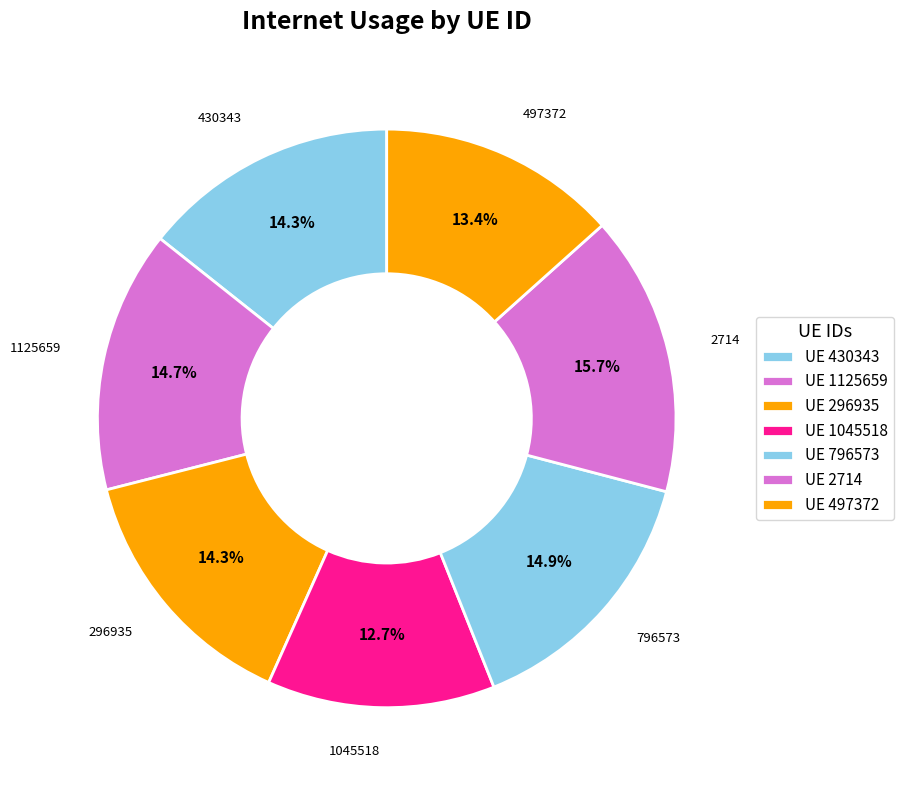

How much of the chart is everything except 296935?

85.7%